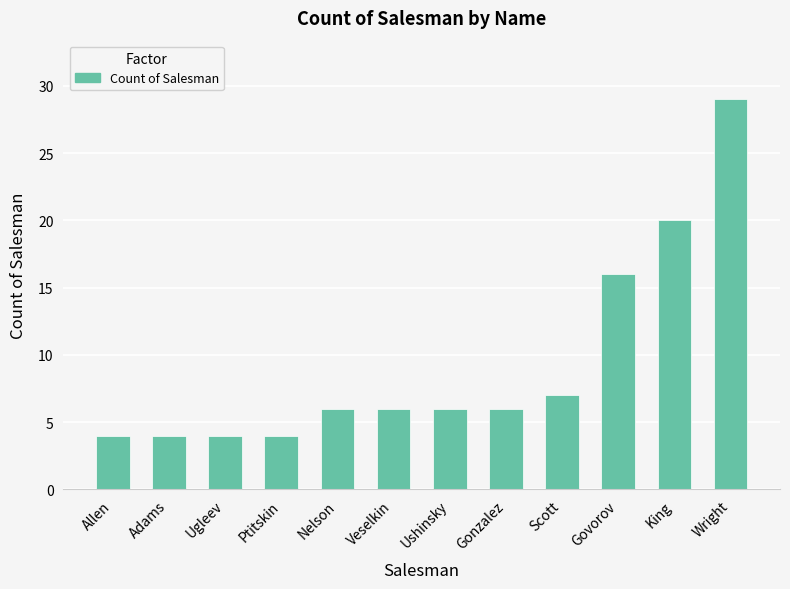

Which label corresponds to the largest value in the chart?

Wright